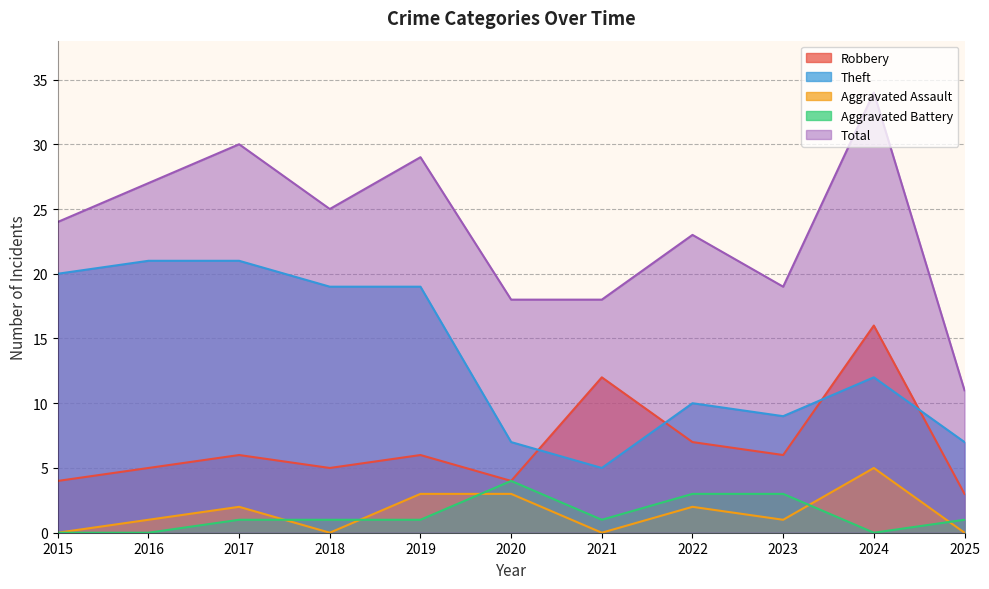

How many interior local valleys does the Robbery series have?

3